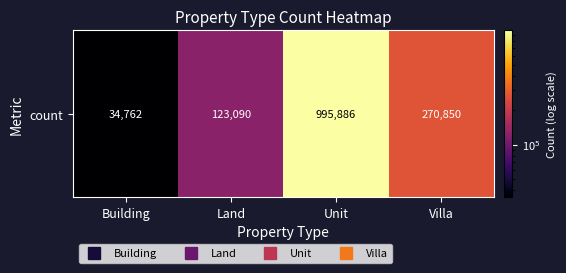

Rank the categories by value from highest to lowest.

Unit, Villa, Land, Building